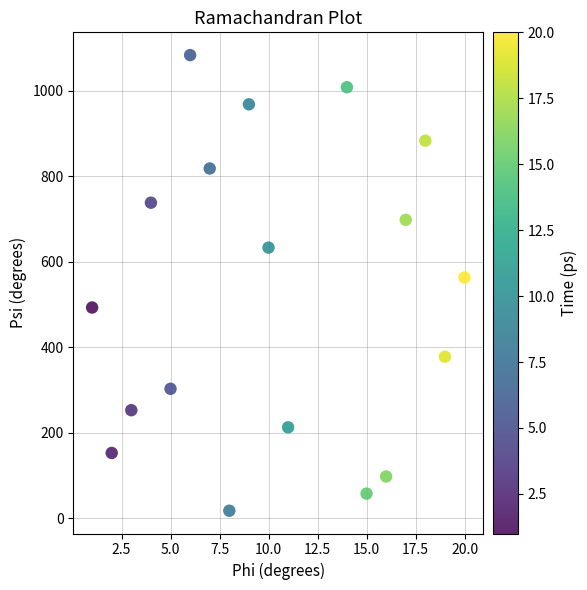

What Y value in the scatter plot is closest to 550?

563